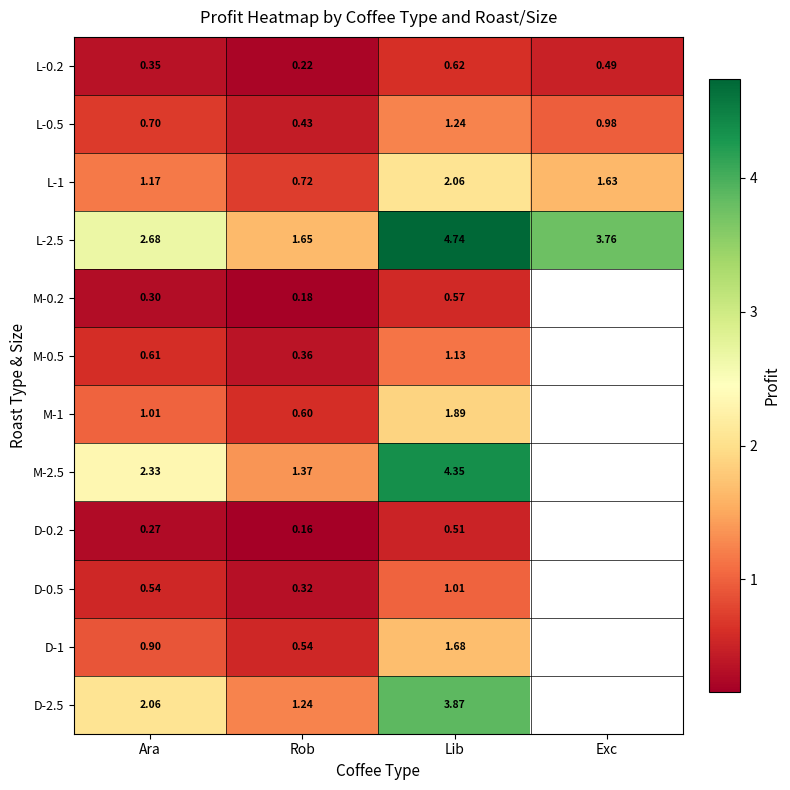

Which has a higher value, Lib or Exc?

Lib